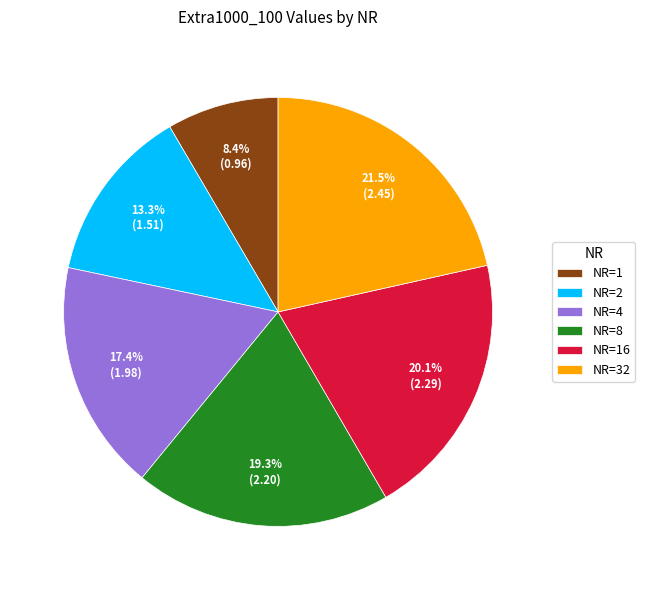

Which category has the biggest portion of the pie?

NR=32